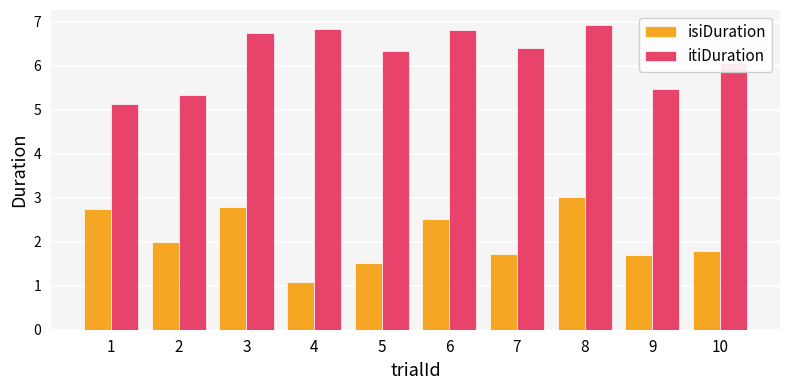

Reading right to left, transcribe all the data shown in this chart.

isiDuration: 10=1.8	9=1.7	8=3.0	7=1.7	6=2.5	5=1.5	4=1.1	3=2.8	2=2.0	1=2.7
itiDuration: 10=6.1	9=5.5	8=6.9	7=6.4	6=6.8	5=6.3	4=6.8	3=6.7	2=5.3	1=5.1